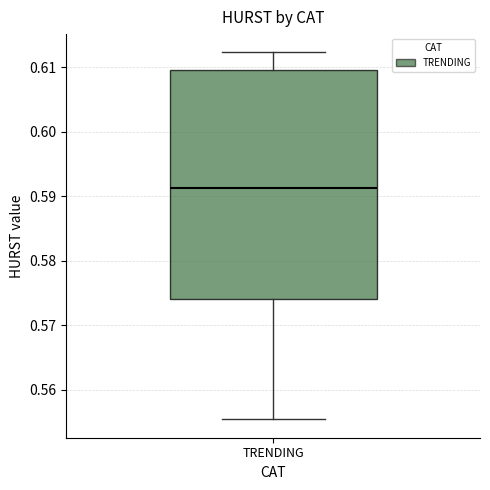

Transcribe this box plot: give where the median line is, the range the box spans, and where the two whiskers end, as read against the y-axis. The values are not printed on the chart, so give them approximately, as read against the axis.

median 0.591, box 0.574 to 0.610, whiskers 0.555 to 0.612